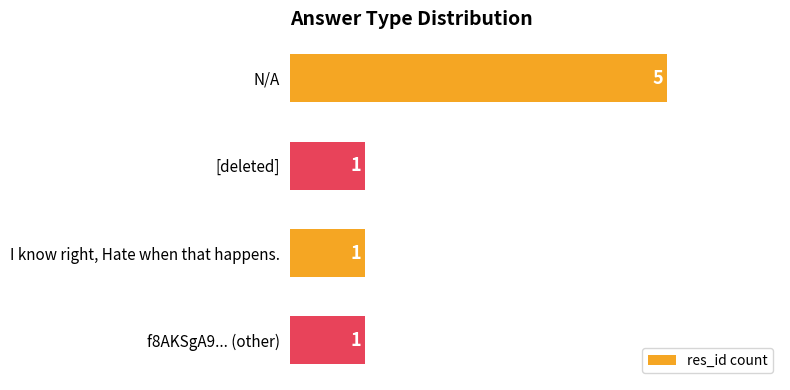

How many data points are above 1?

1